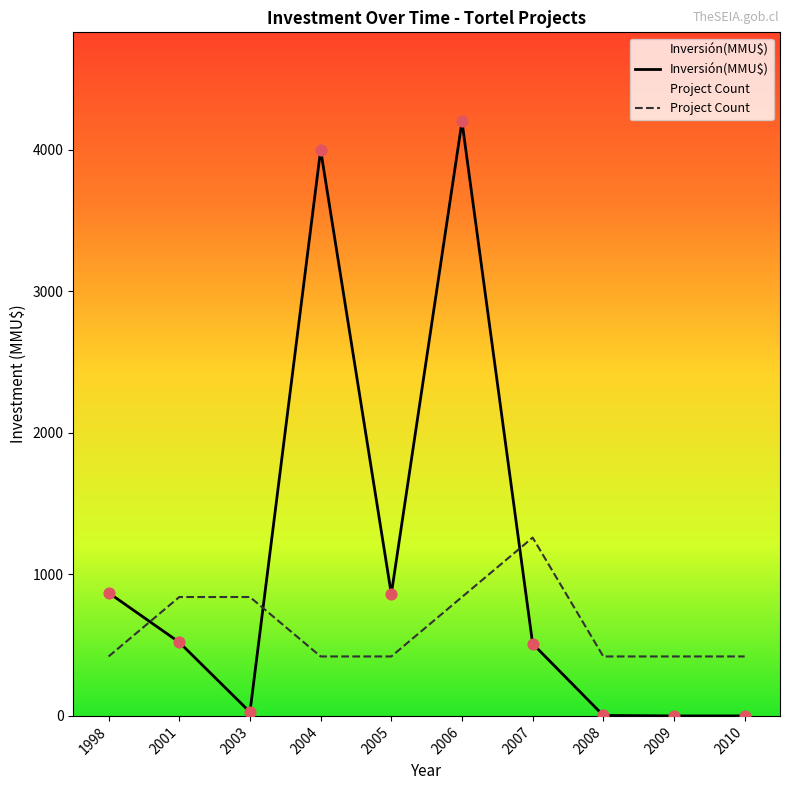

Which series reaches the minimum Y coordinate?

Inversión(MMU$)